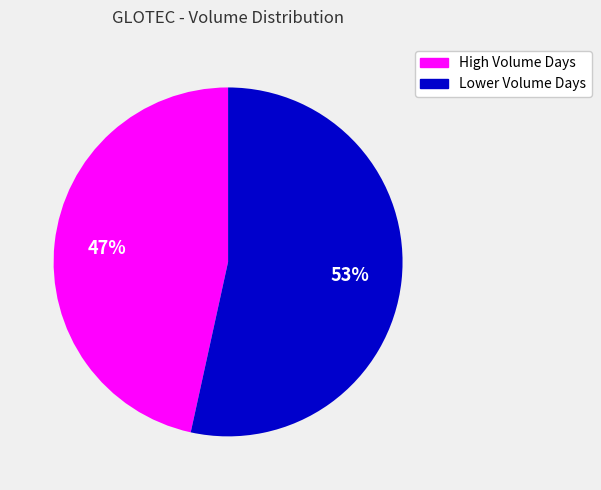

What is the majority slice?

Lower Volume Days